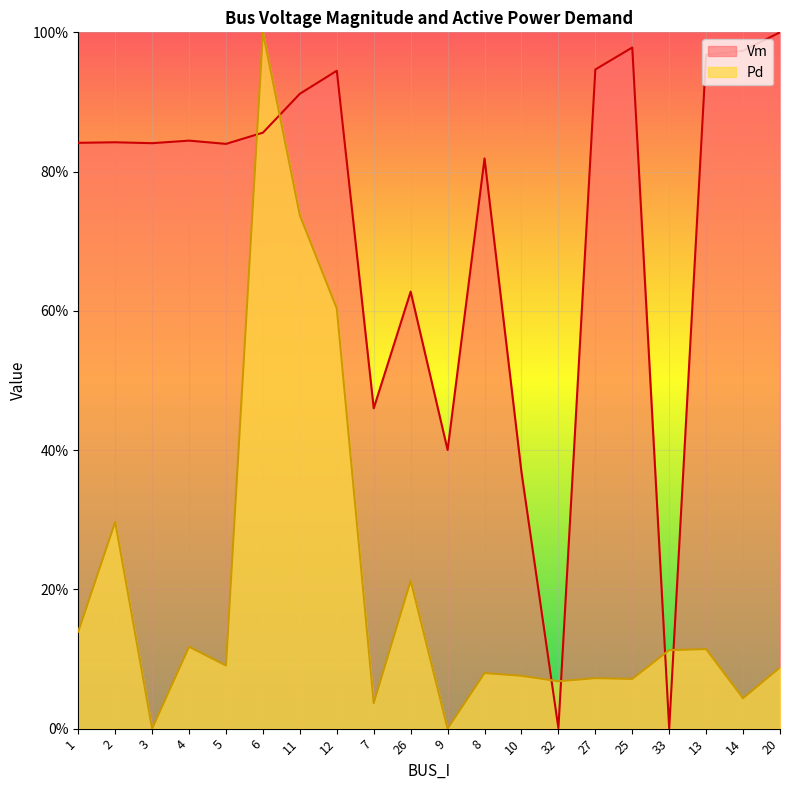

What is the label of the 3rd point from the left?

3